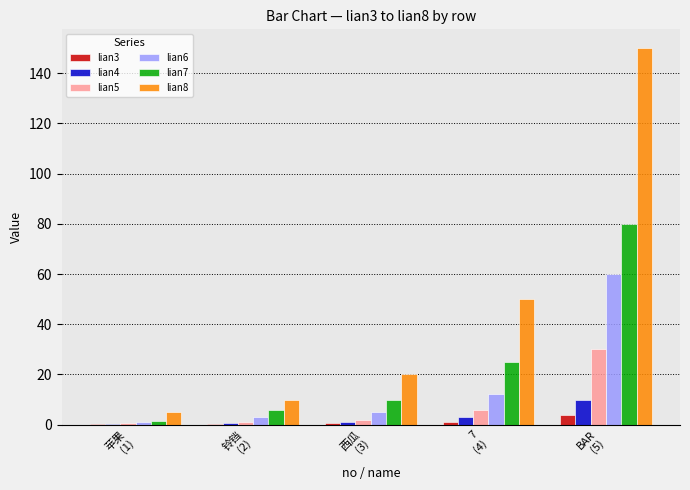

What is the sum of all lian7 values?

122.5